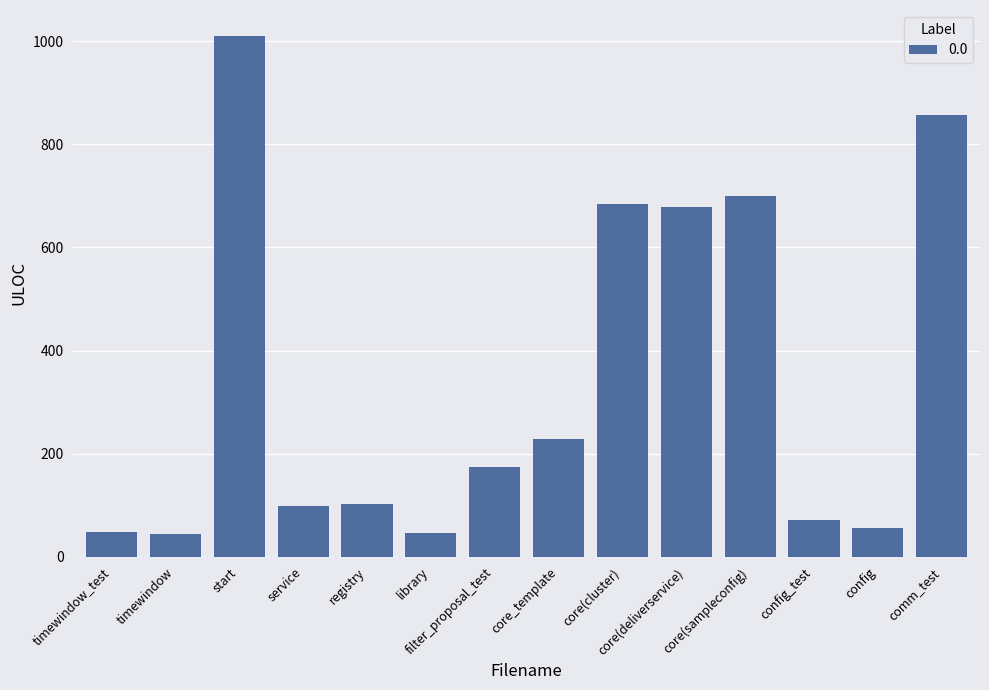

What is the greatest value displayed?

1010